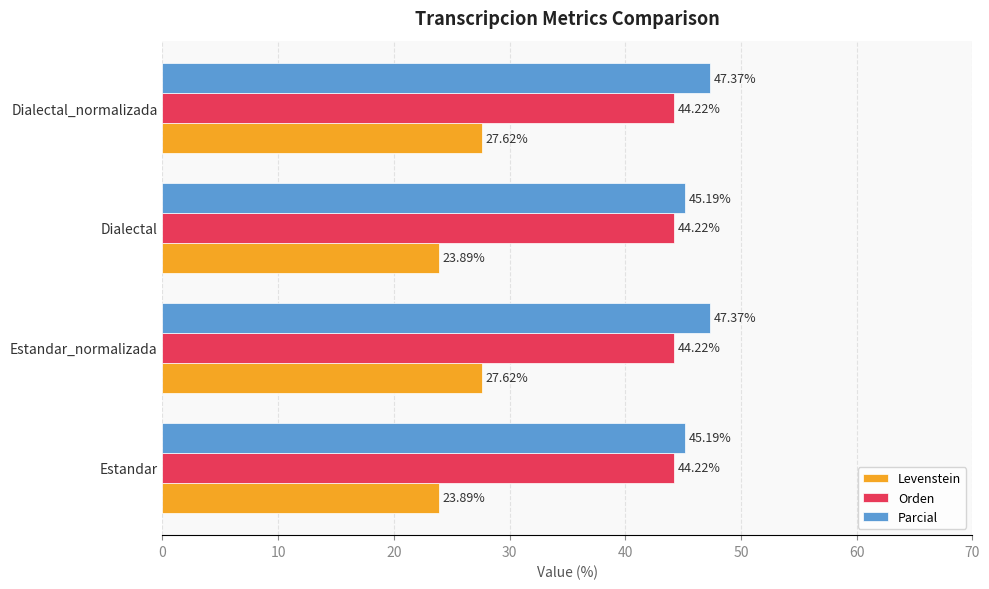

At Dialectal_normalizada, list the series in order from smallest to largest.

Levenstein, Orden, Parcial